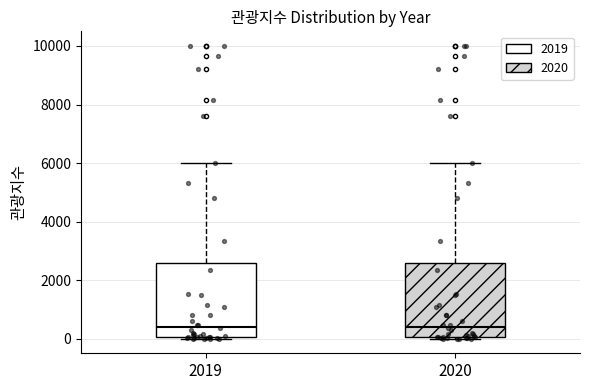

Where is the upper edge of the box at x = 2020 on the y-axis? The values are not printed on the chart, so give them approximately, as read against the axis.

2600